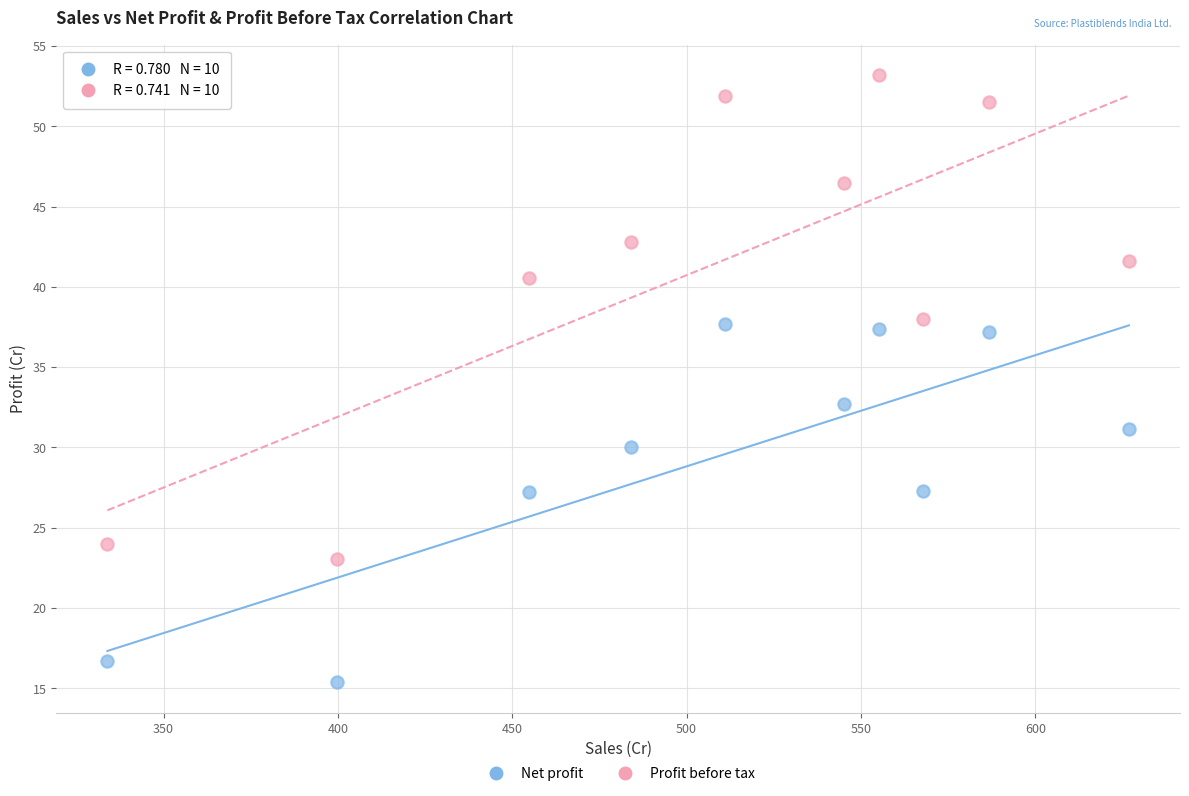

Across all data points, what is the range of X values (max minus min)?

293.0